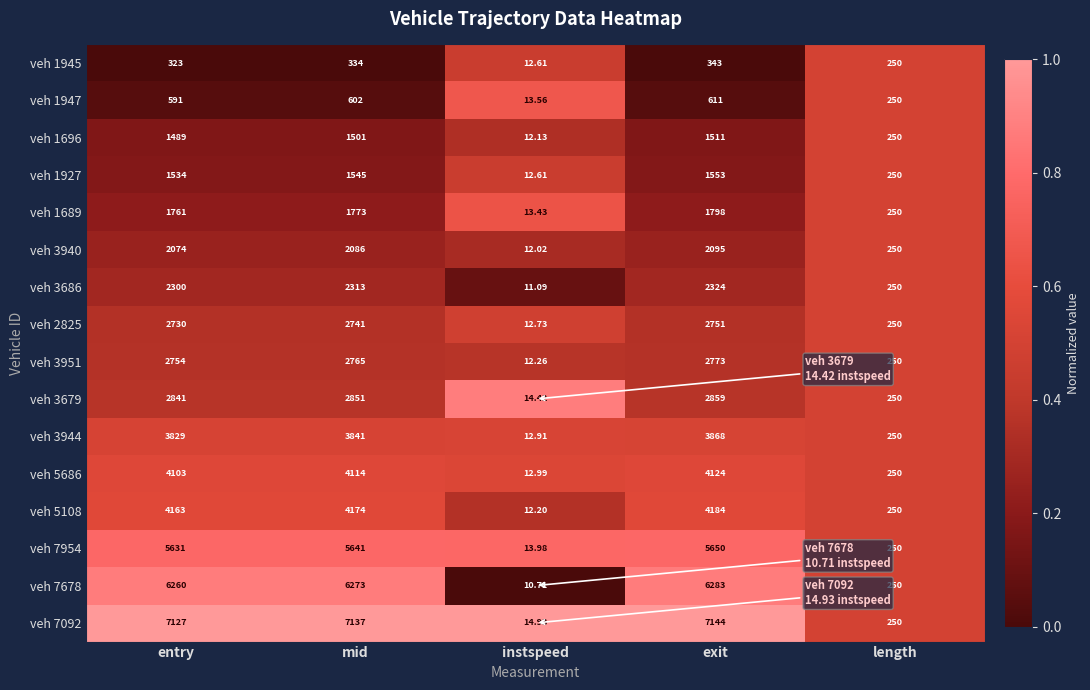

Where is veh 1945 nearest to the value 177?

length